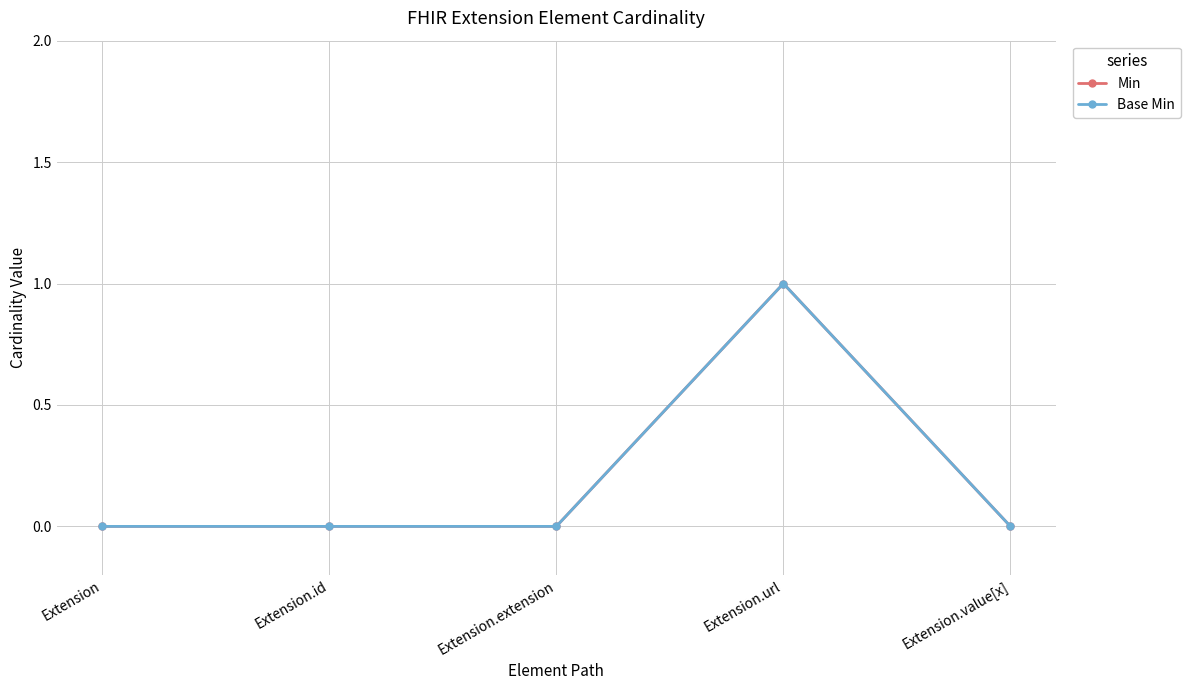

The Min series shows 0 at Extension.id. True or false?

False